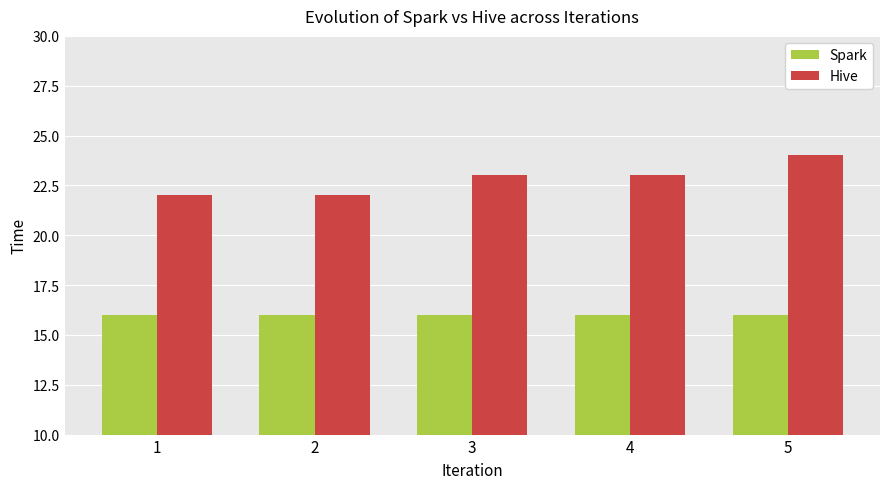

List the series in order of their overall mean, lowest first.

Spark, Hive